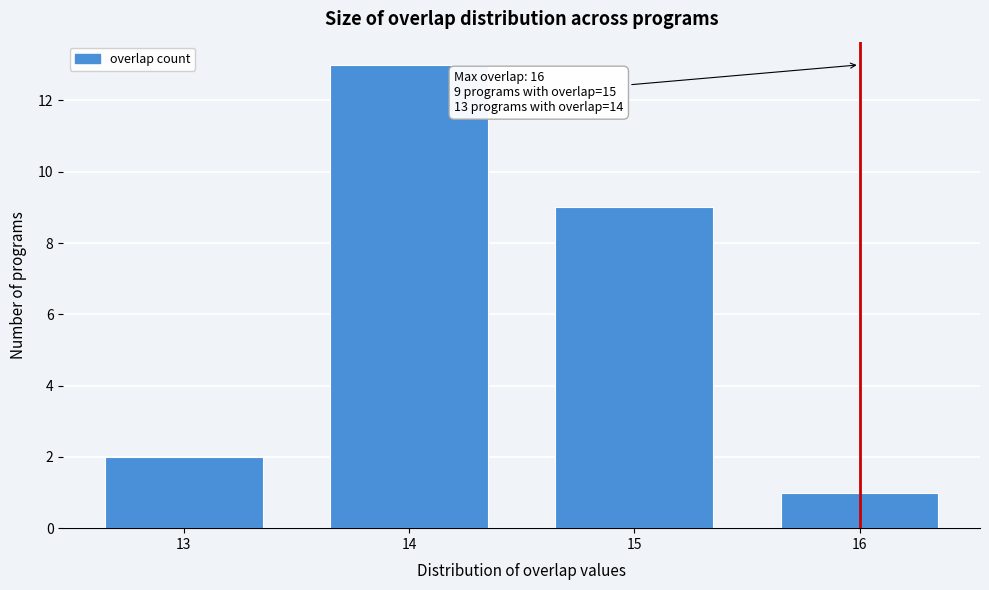

Reading left to right, what are all the values shown in this chart?

2	13	9	1